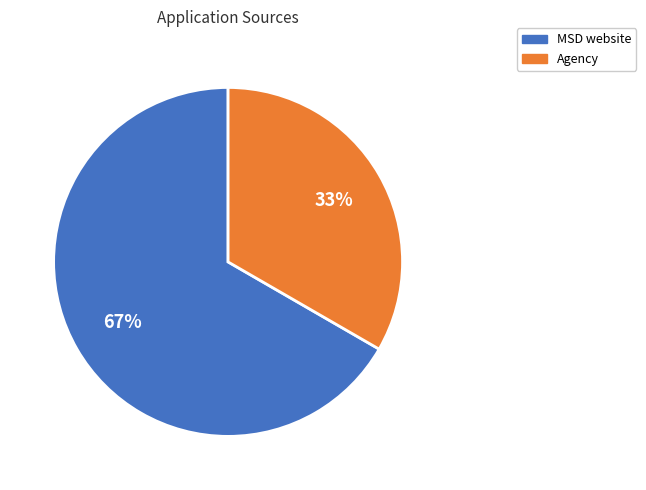

Which slice is the largest?

MSD website